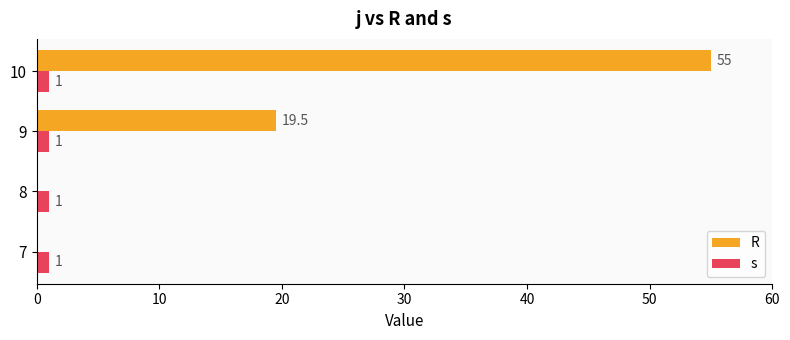

Is it true that R equals 0.0 at 8?

True